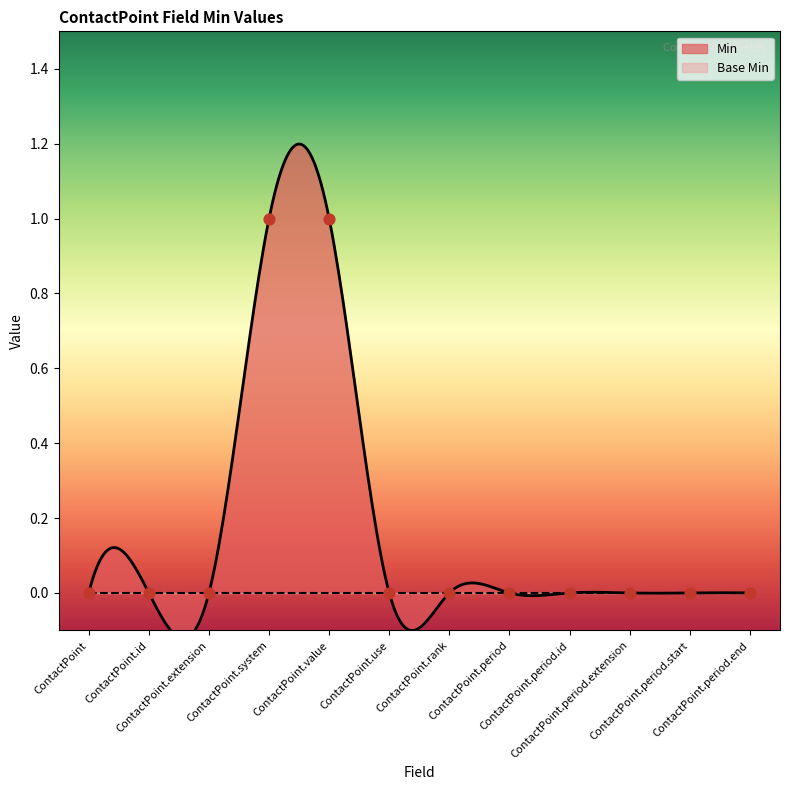

Which has a higher value, ContactPoint.system or ContactPoint?

ContactPoint.system